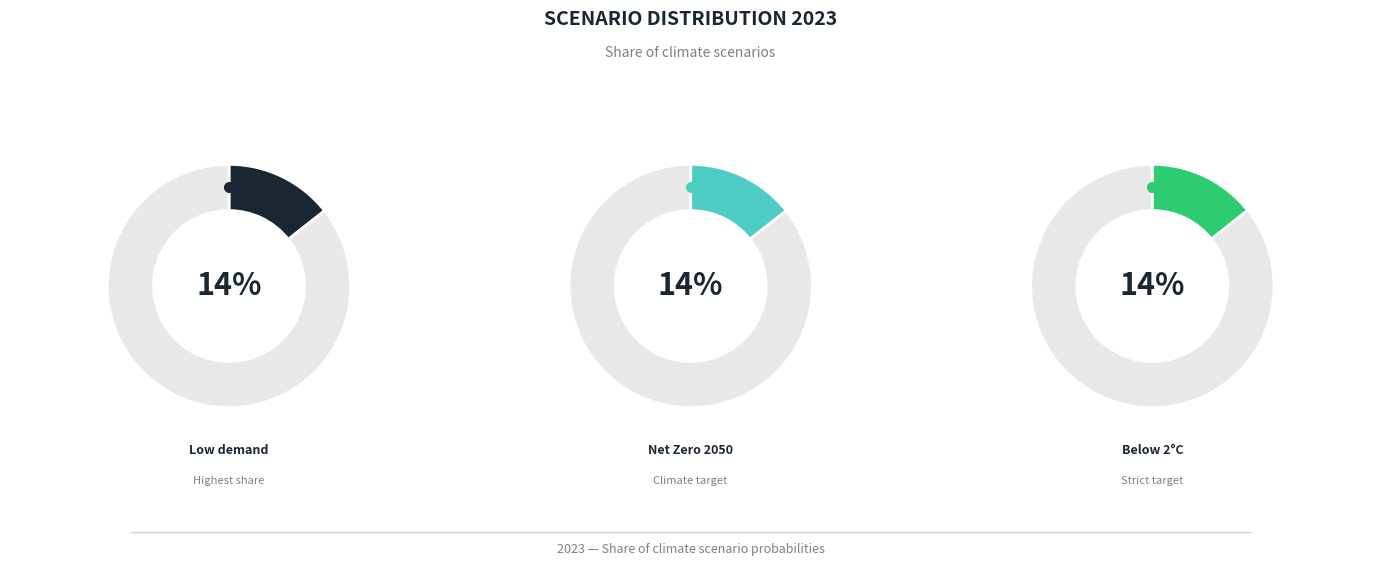

What percentage is the Below 2°C slice, to the nearest percent?

14%